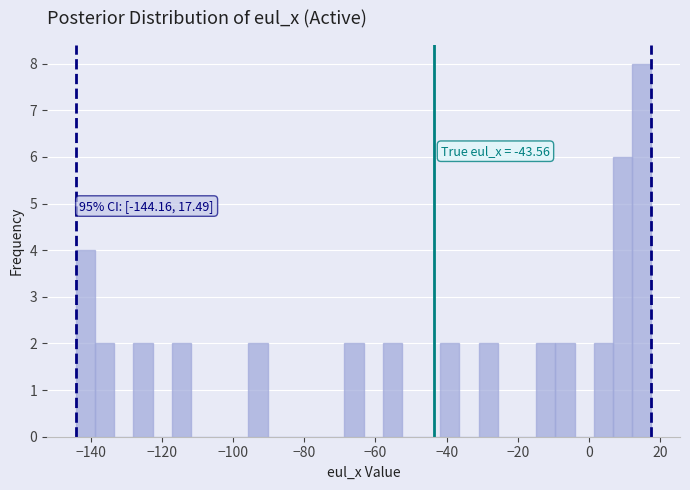

Around what value on the x-axis is the tallest bar? Give the approximate position of its centre, as read against the axis.

14